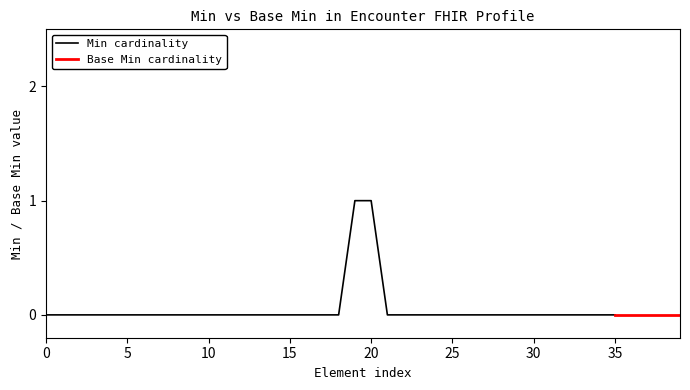

True or false: Base Min and Min intersect in this chart.

False